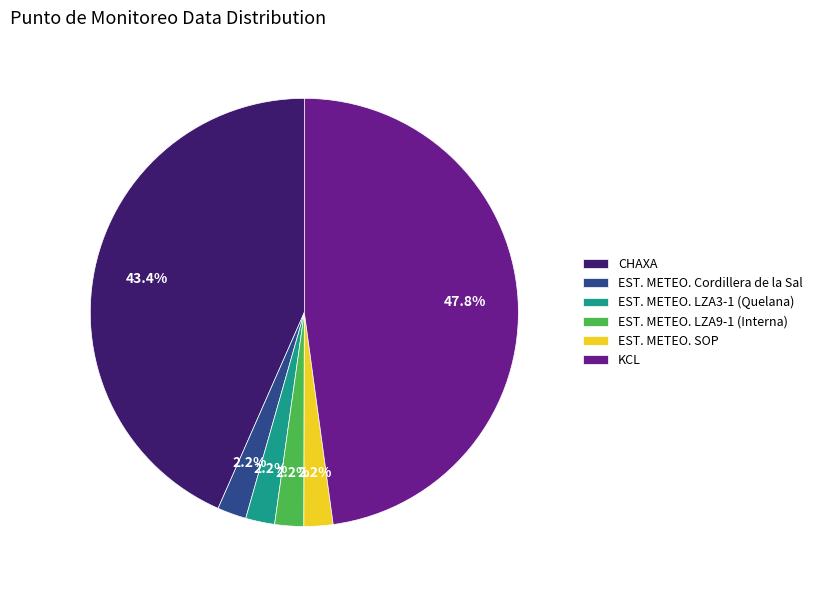

Which has a higher value, KCL or EST. METEO. Cordillera de la Sal?

KCL